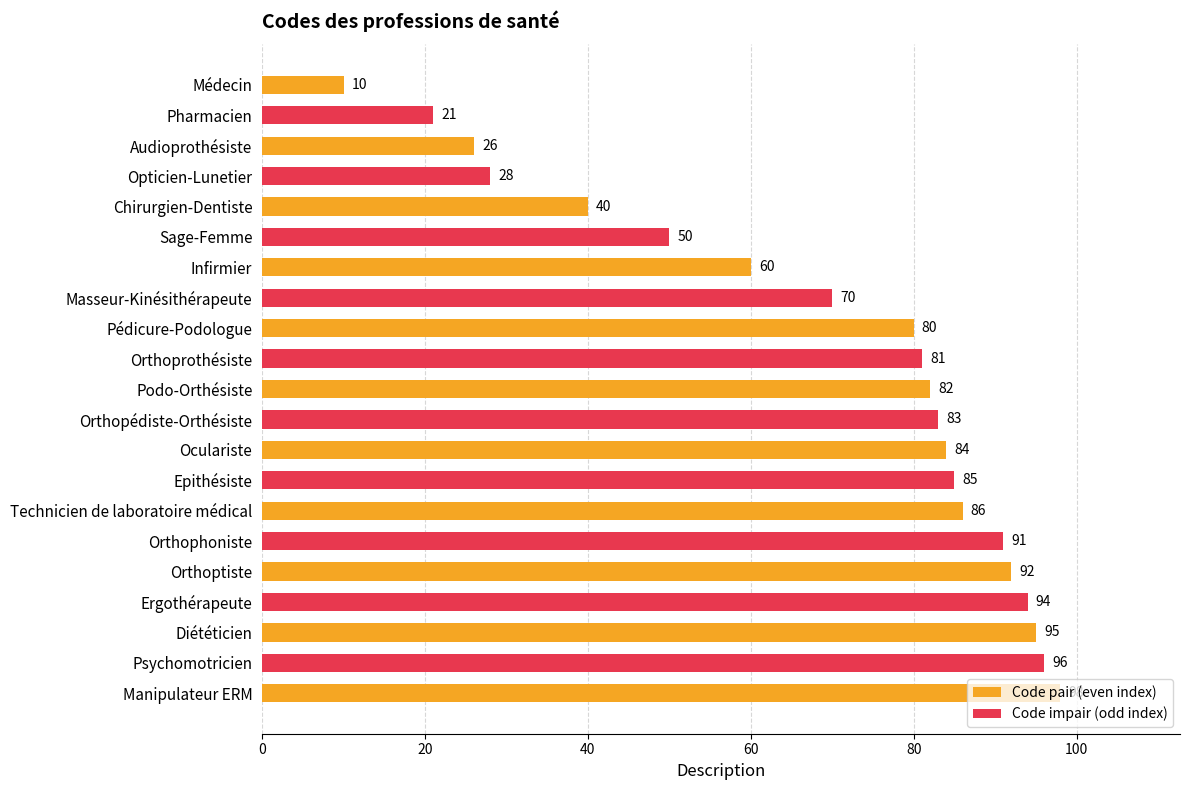

Does the chart contain stacked bars?

No